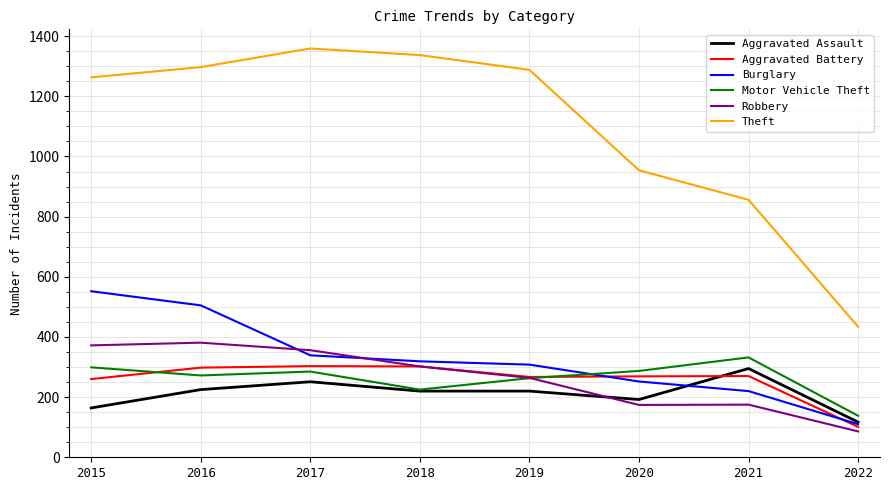

What is the approximate value of Burglary at 2015?

552